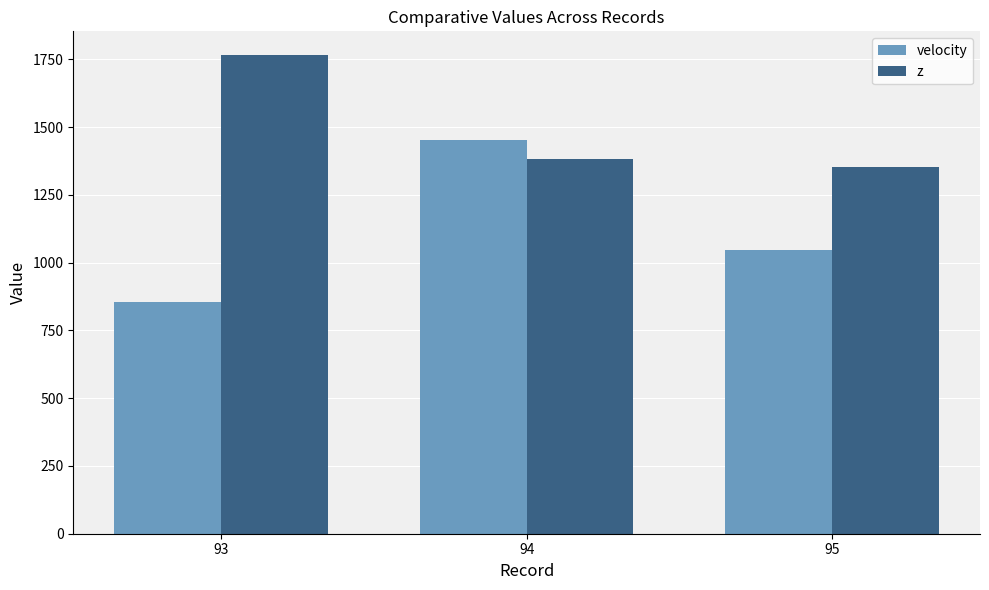

At 95, list the series in order from smallest to largest.

velocity, z